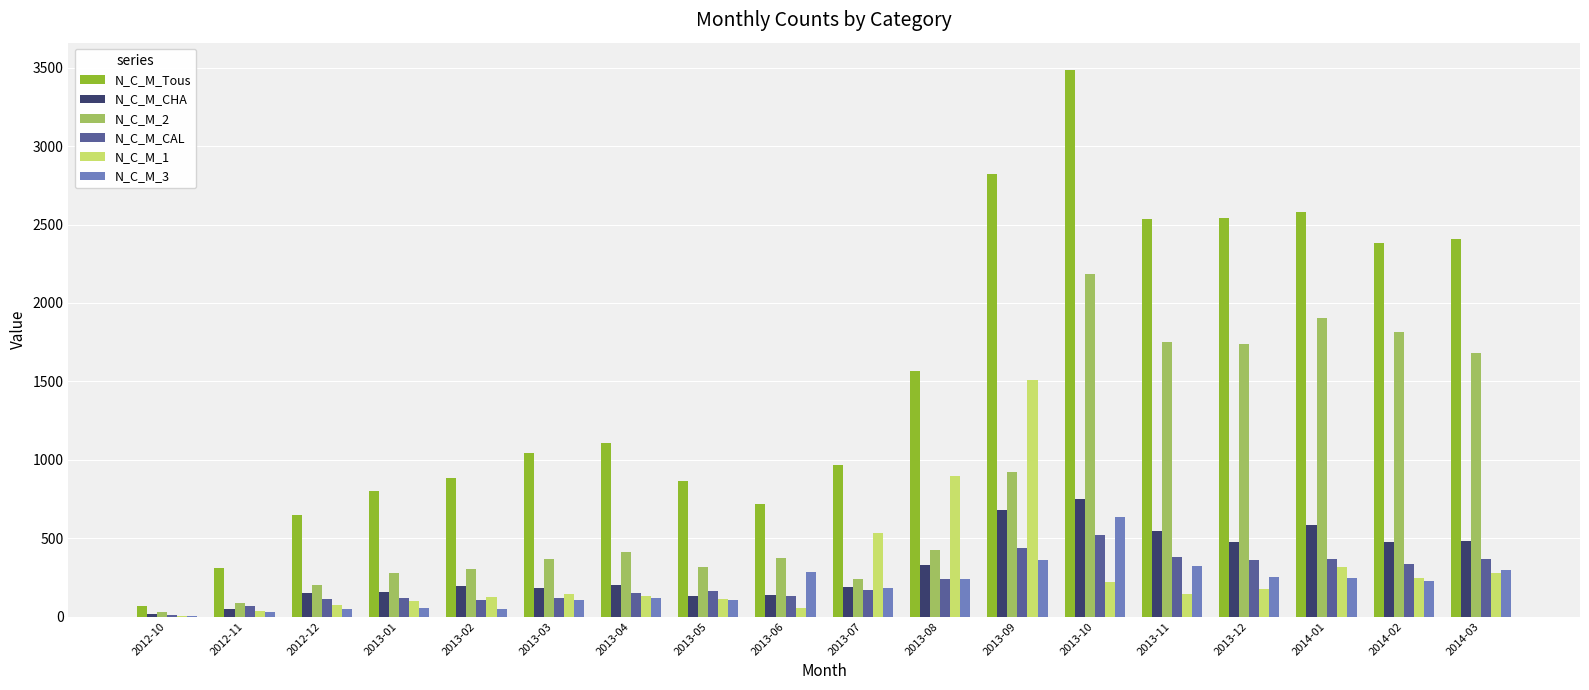

Which series has the widest spread of values?

N_C_M_Tous